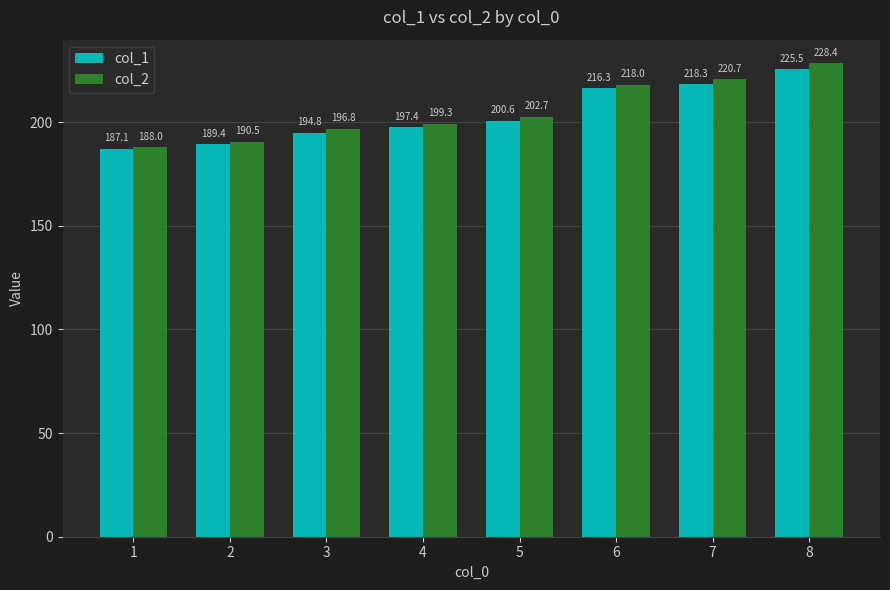

Does the chart contain any negative values?

No